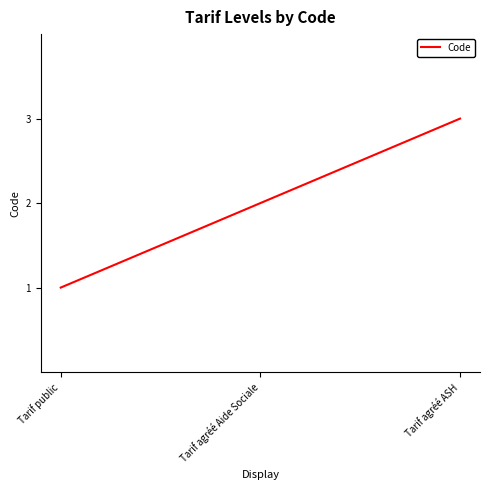

Between Tarif agréé ASH and Tarif agréé Aide Sociale, which is larger?

Tarif agréé ASH